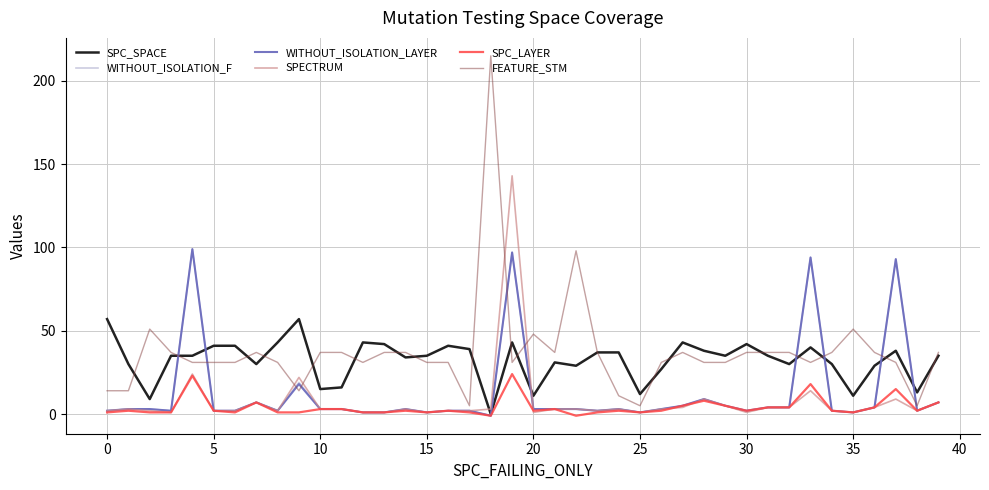

What is the smallest value displayed?

-1